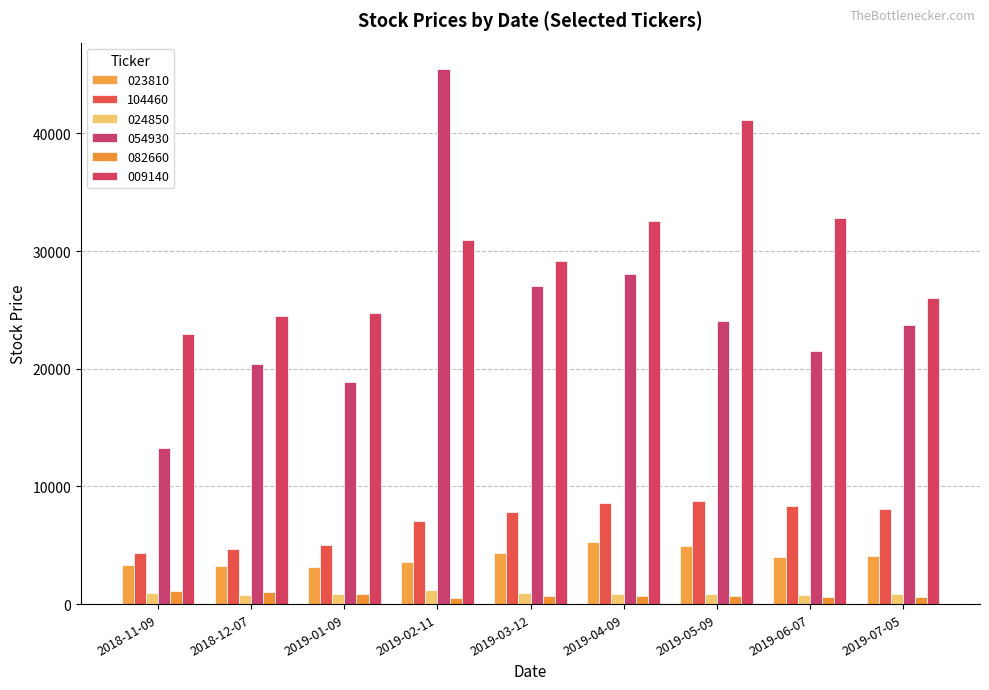

How many series are shown in this chart?

6